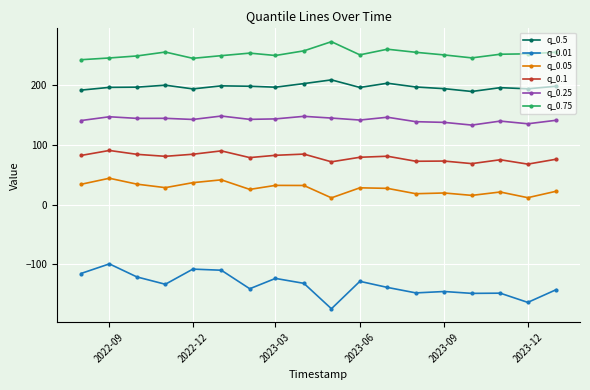

Which series has the widest spread of values?

q_0.01